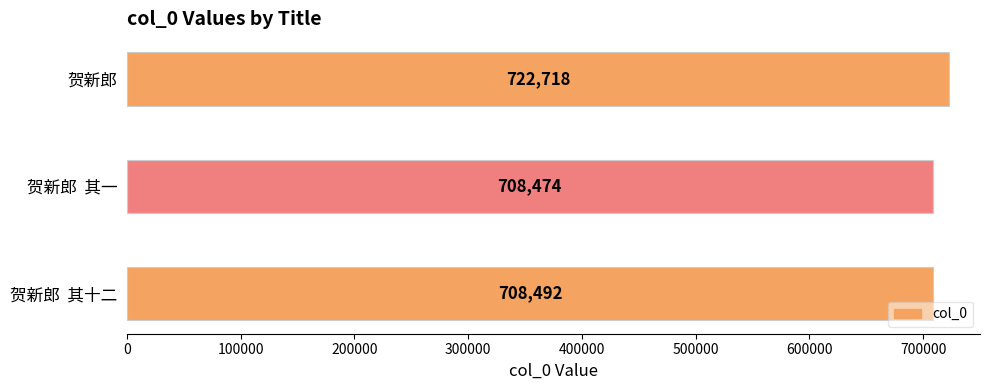

Where is the data nearest to the value 715596?

贺新郎  其十二